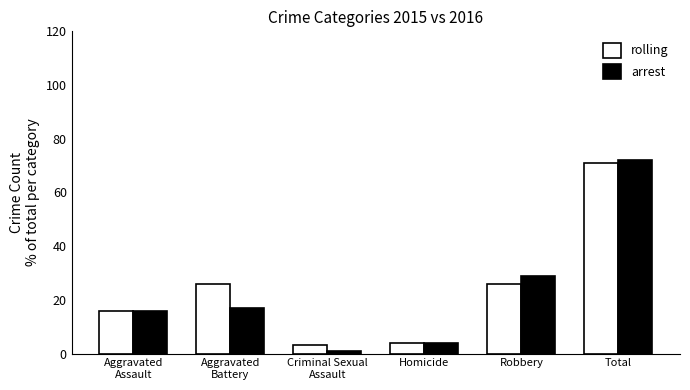

Reading left to right, transcribe all the data shown in this chart.

rolling: Aggravated
Assault=16	Aggravated
Battery=26	Criminal Sexual
Assault=3	Homicide=4	Robbery=26	Total=71
arrest: Aggravated
Assault=16	Aggravated
Battery=17	Criminal Sexual
Assault=1	Homicide=4	Robbery=29	Total=72